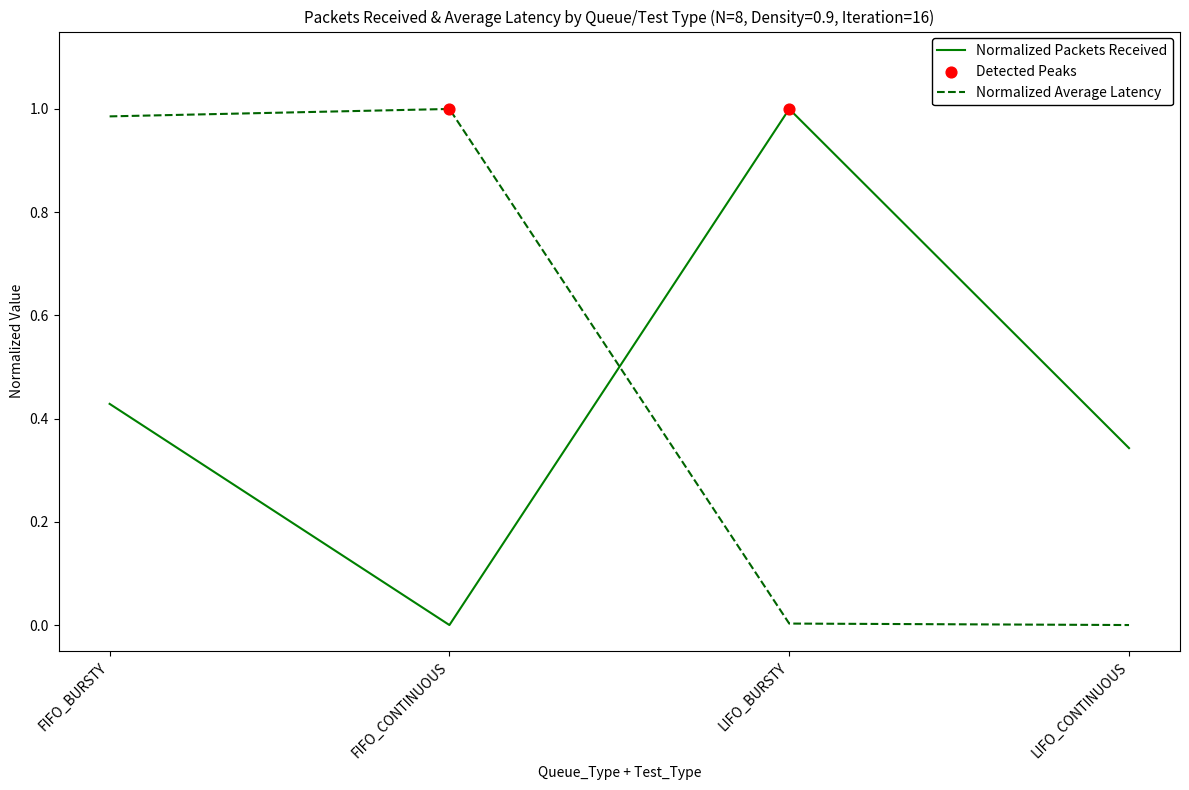

What is the difference between the highest and lowest values at FIFO_BURSTY?

0.6